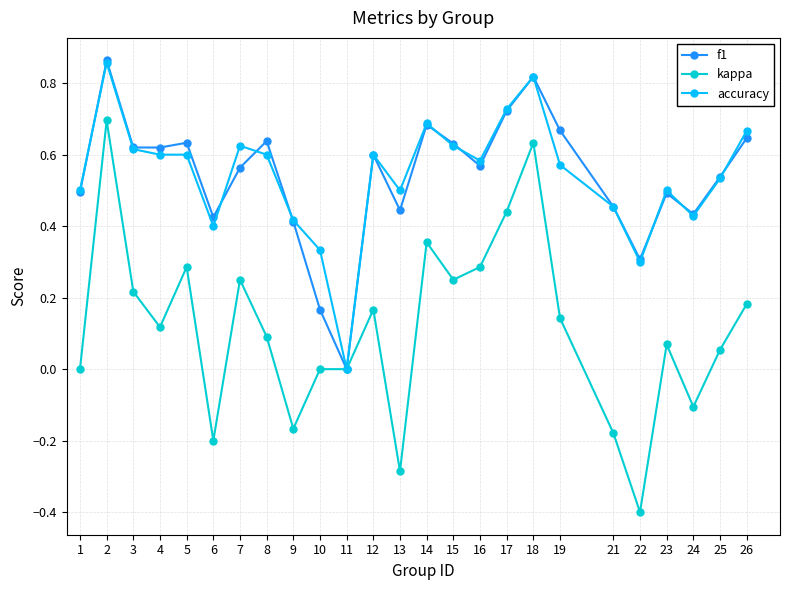

Which series has the widest spread of values?

kappa